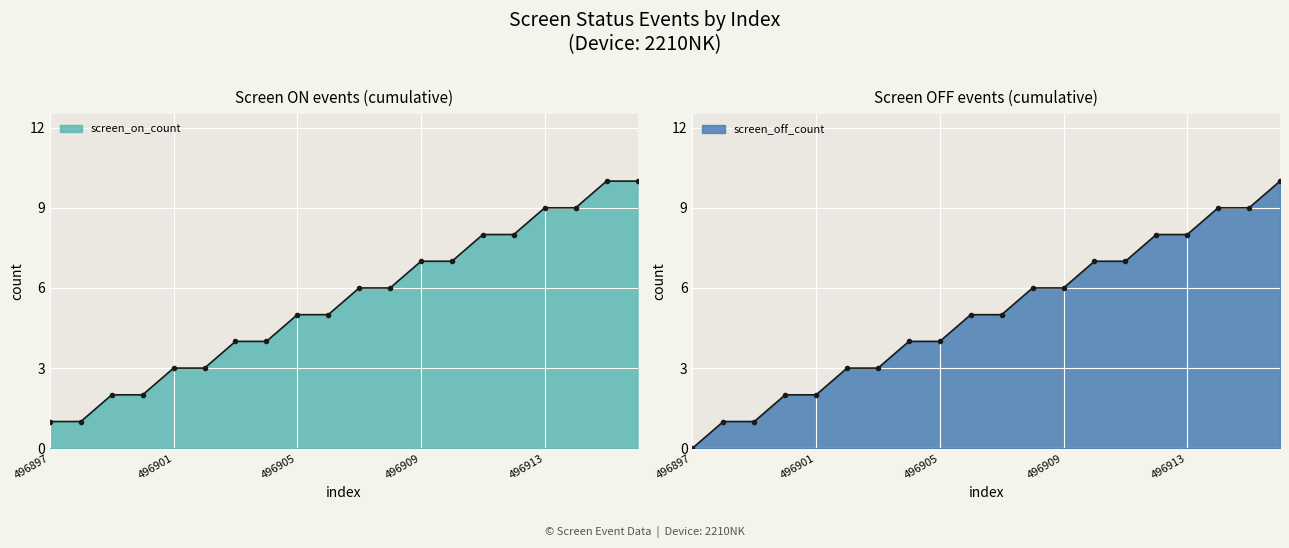

Count the number of data series in this chart.

2